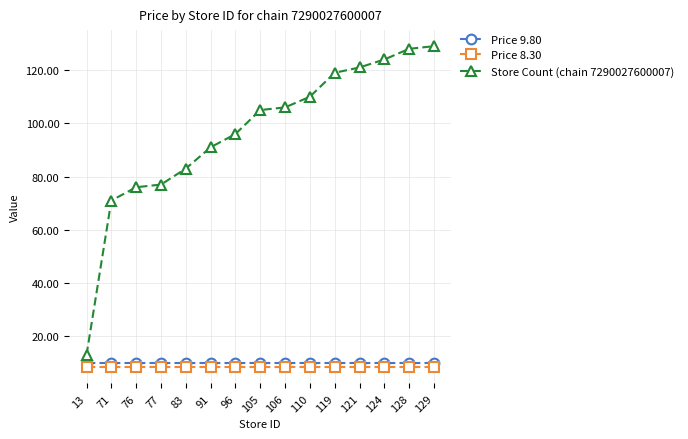

At which label is Store Count (chain 7290027600007) closest to 71?

71